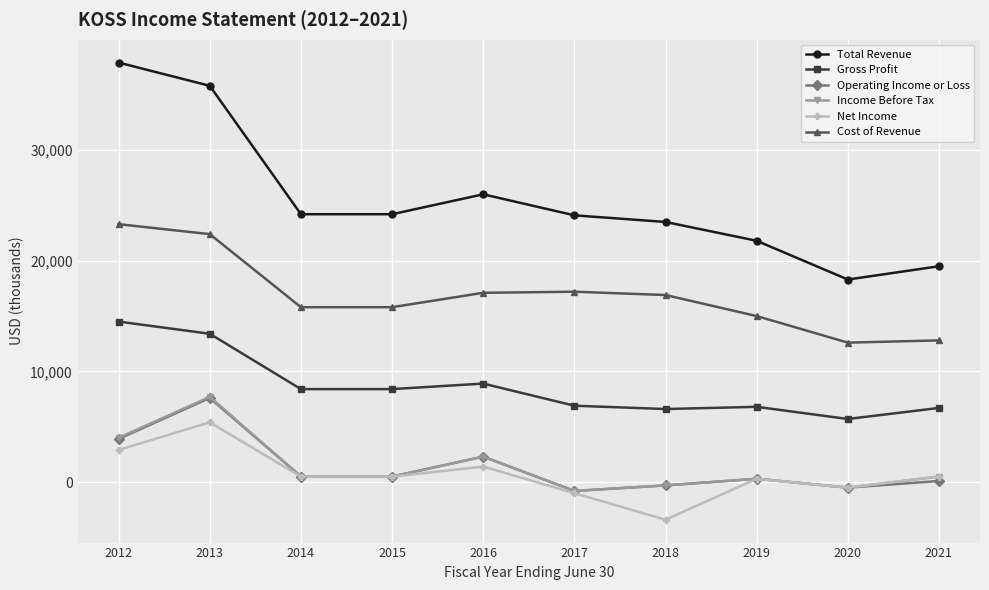

What is the value of the Total Revenue point at the 2nd from the left?

35800